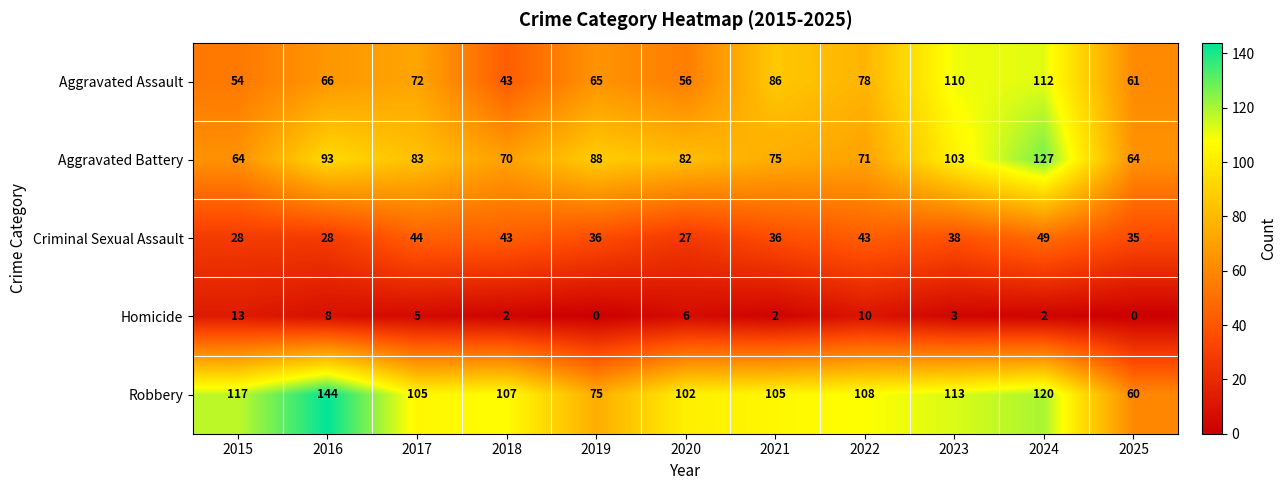

Where is Aggravated Battery nearest to the value 95?

2016